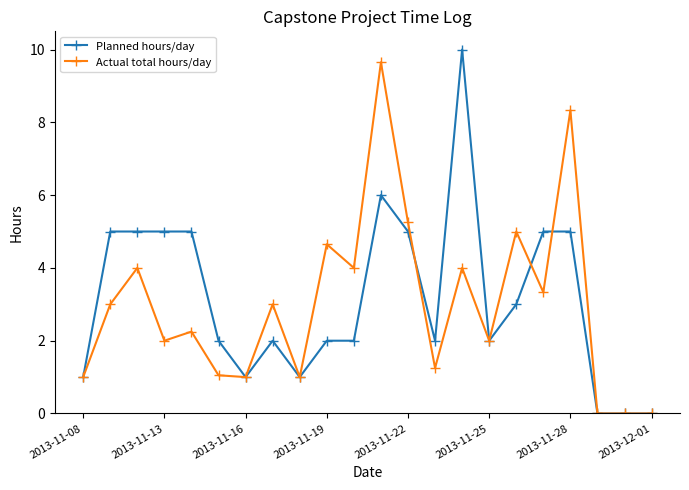

Is this an area chart (filled region under the line)?

No